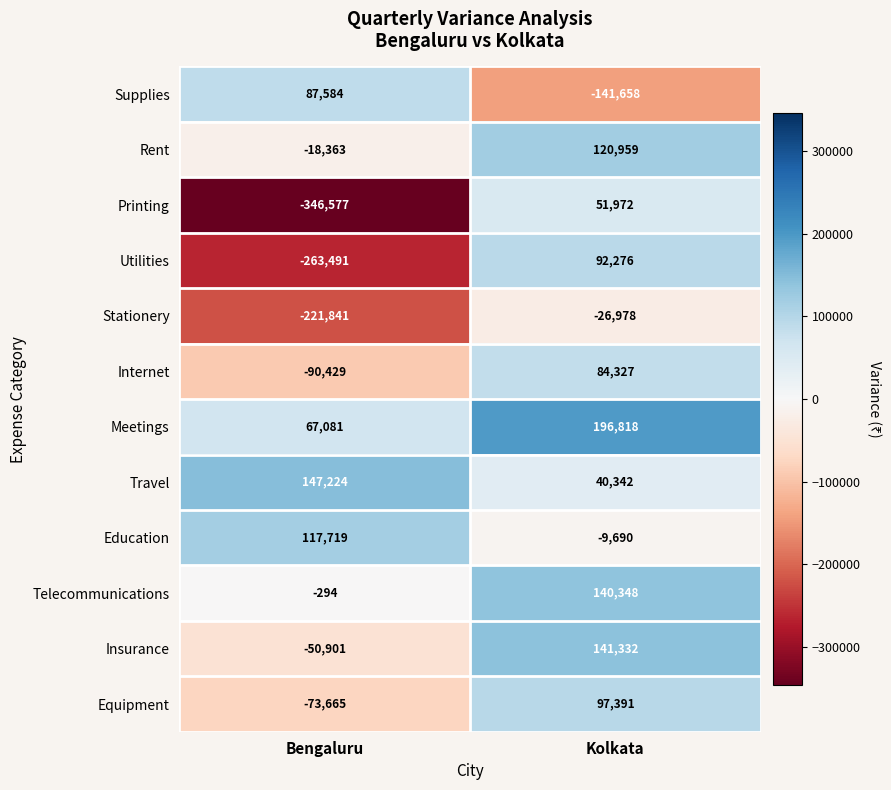

True or false: Meetings has a value of 109360 at Bengaluru.

False